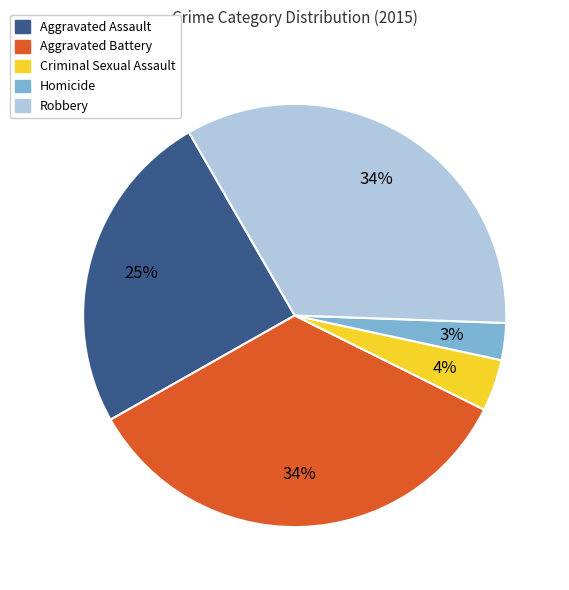

How many segments does this pie chart have?

5